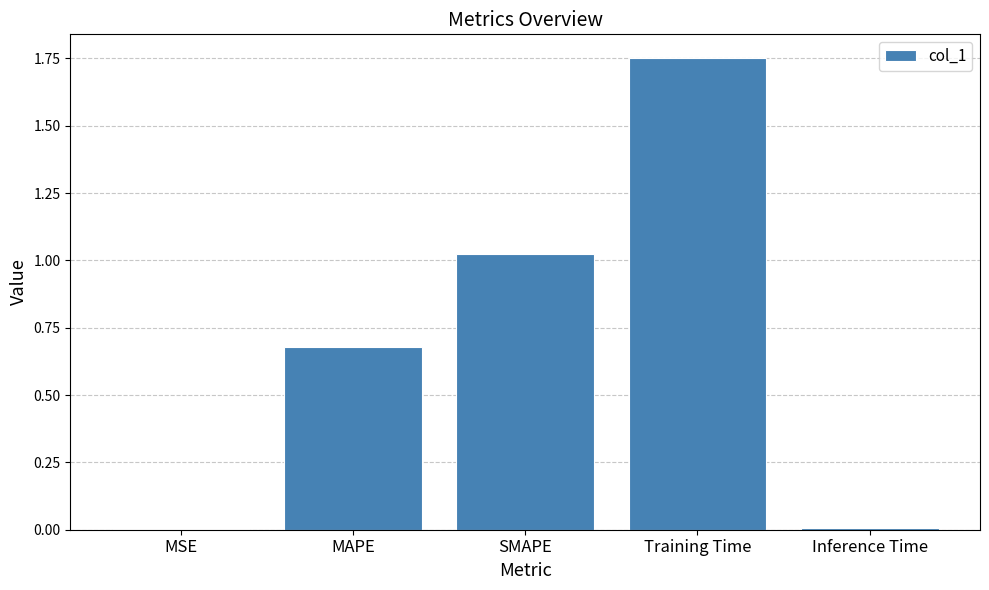

True or false: the data shows 0.5 at Training Time.

False